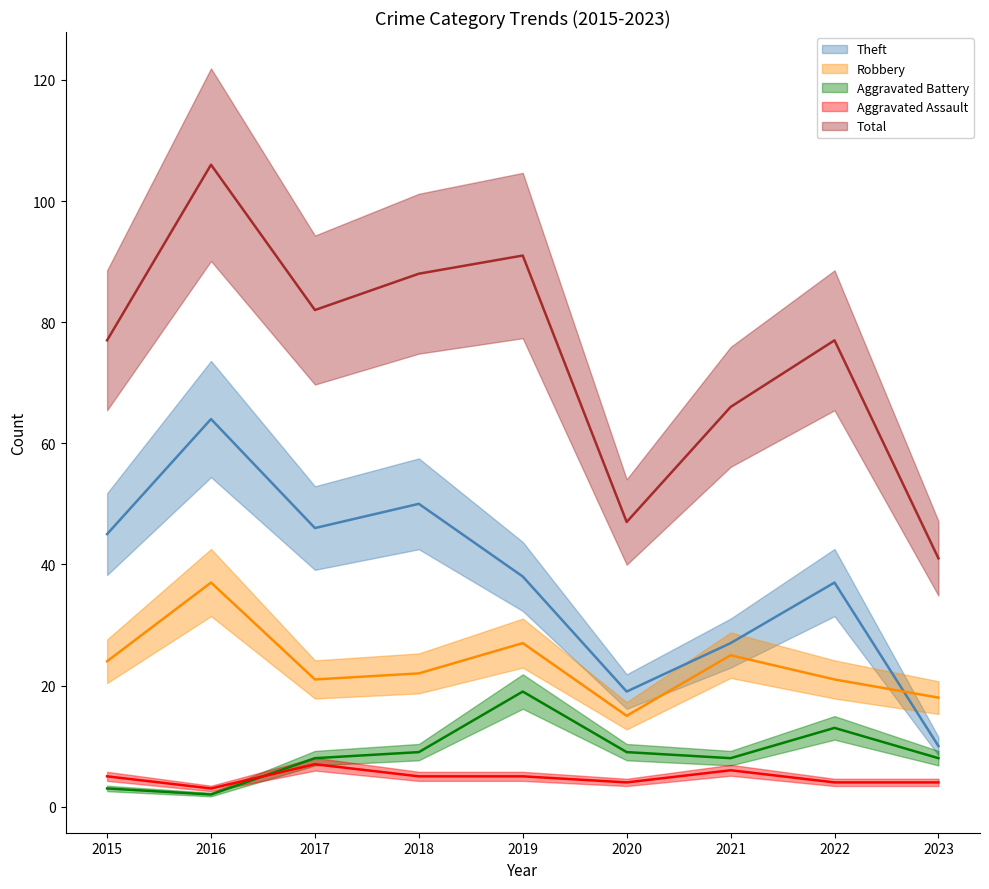

At how many categories does at least one series exceed 30?

9